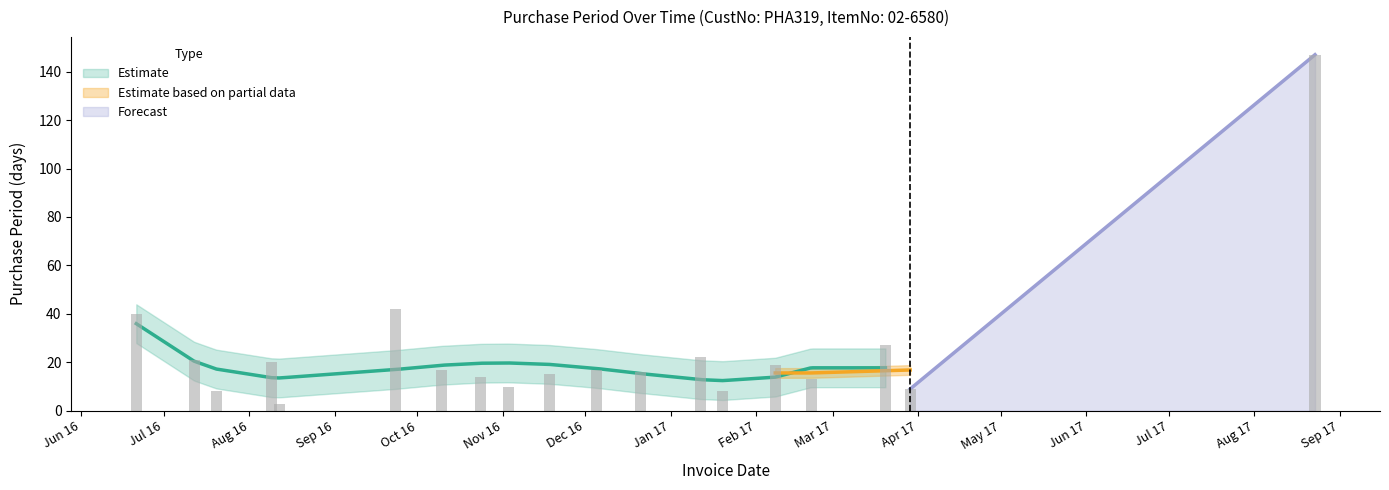

What is the label of the 10th bar from the right?

2016-11-18